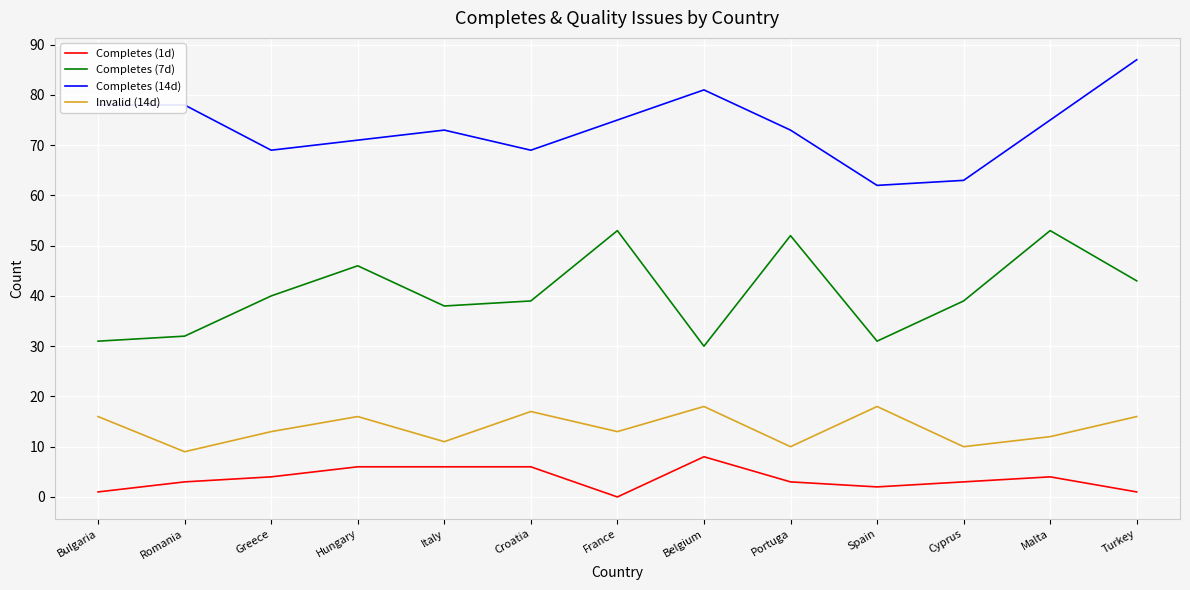

How many values in Completes (1d) are above zero?

12